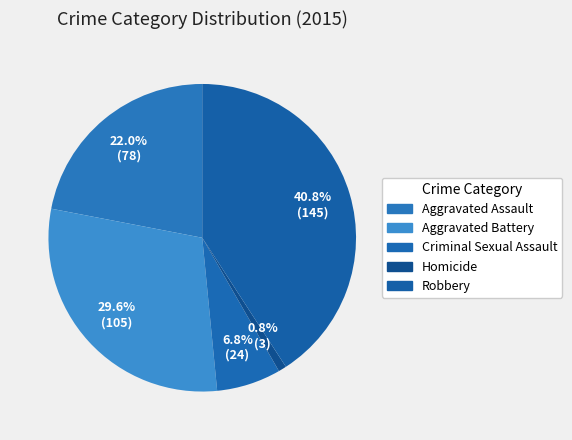

How many segments does this pie chart have?

5